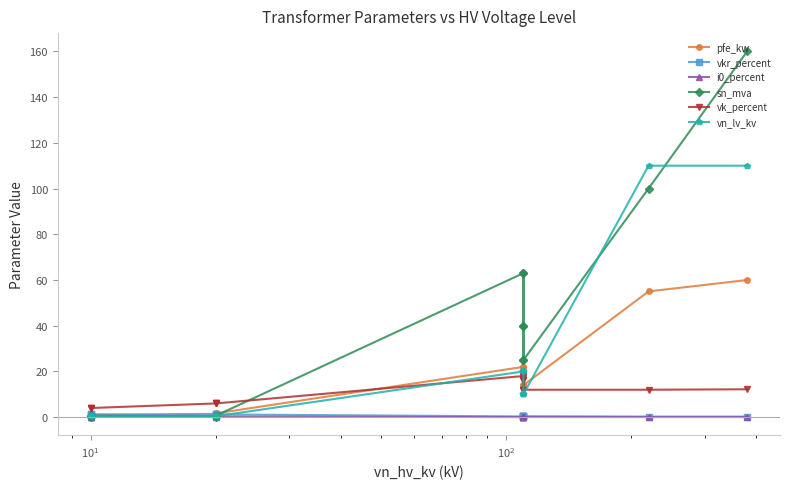

True or false: vn_lv_kv and i0_percent intersect in this chart.

False